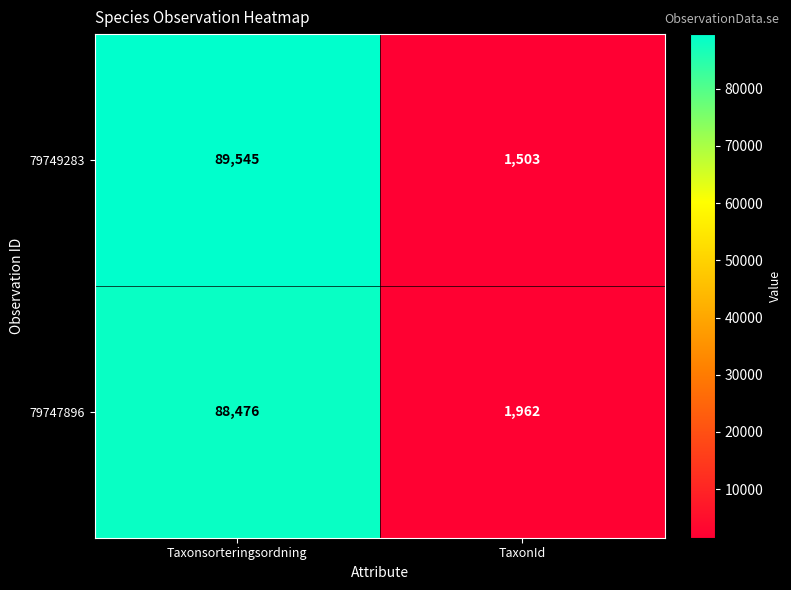

True or false: 79747896 has a value of 88476 at Taxonsorteringsordning.

True